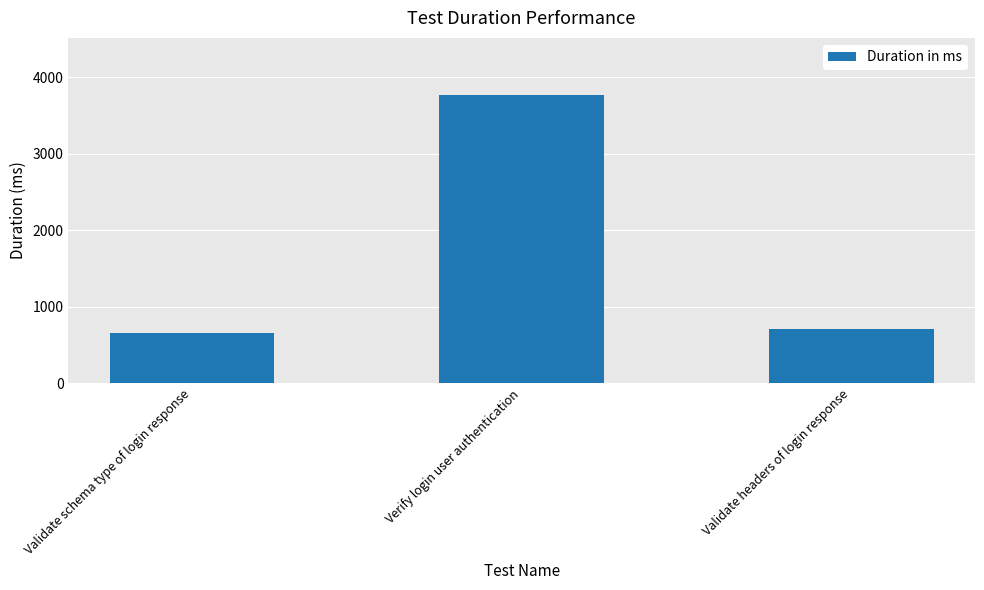

Rank the categories by value from highest to lowest.

Verify login user authentication, Validate headers of login response, Validate schema type of login response